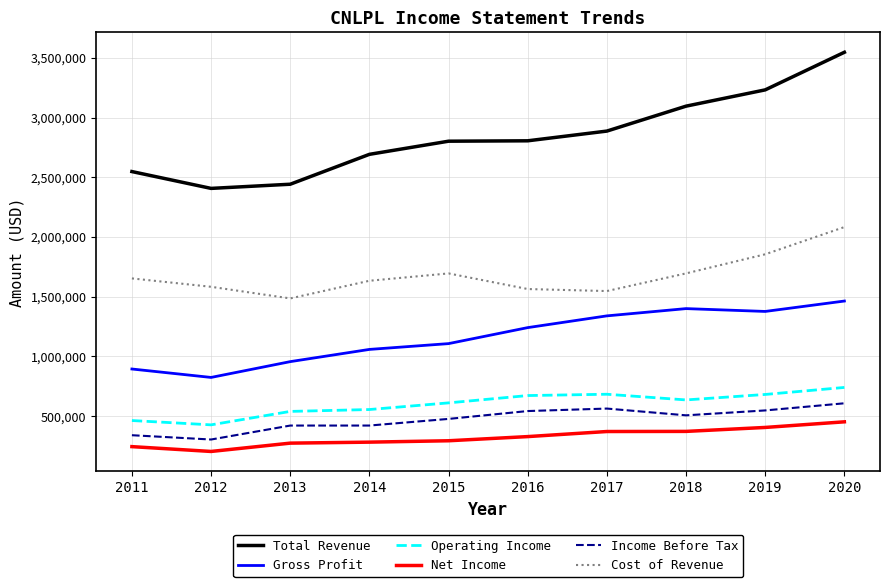

What is the approximate value of Net Income at 2013?

273900